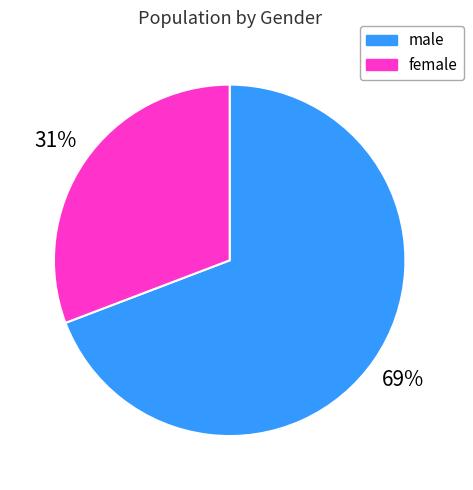

How many segments does this pie chart have?

2